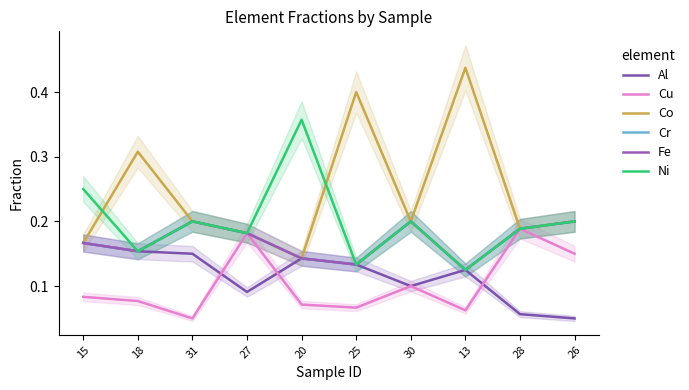

What is the average value of the Cu series?

0.1